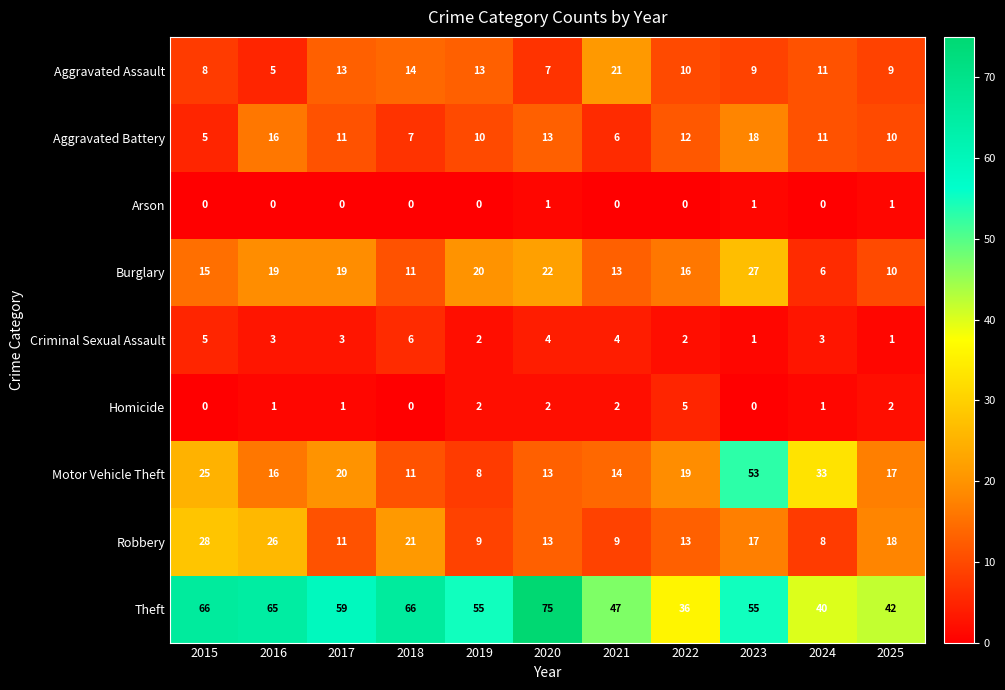

Which series has the widest spread of values?

Motor Vehicle Theft